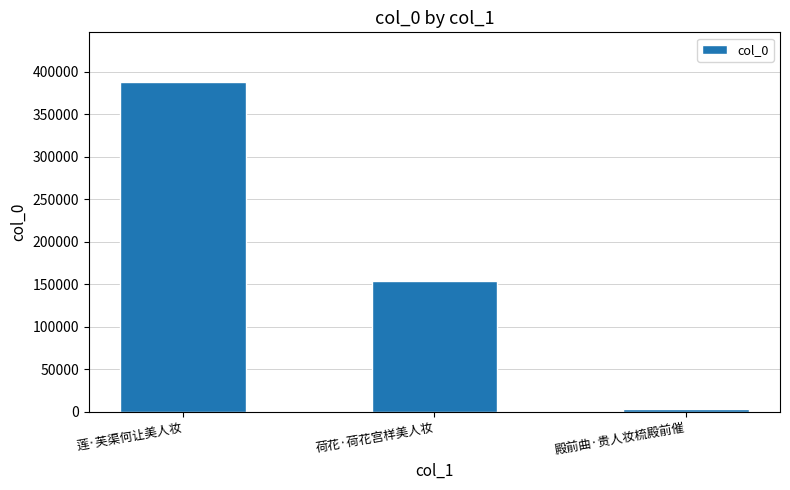

Does the chart contain any negative values?

No